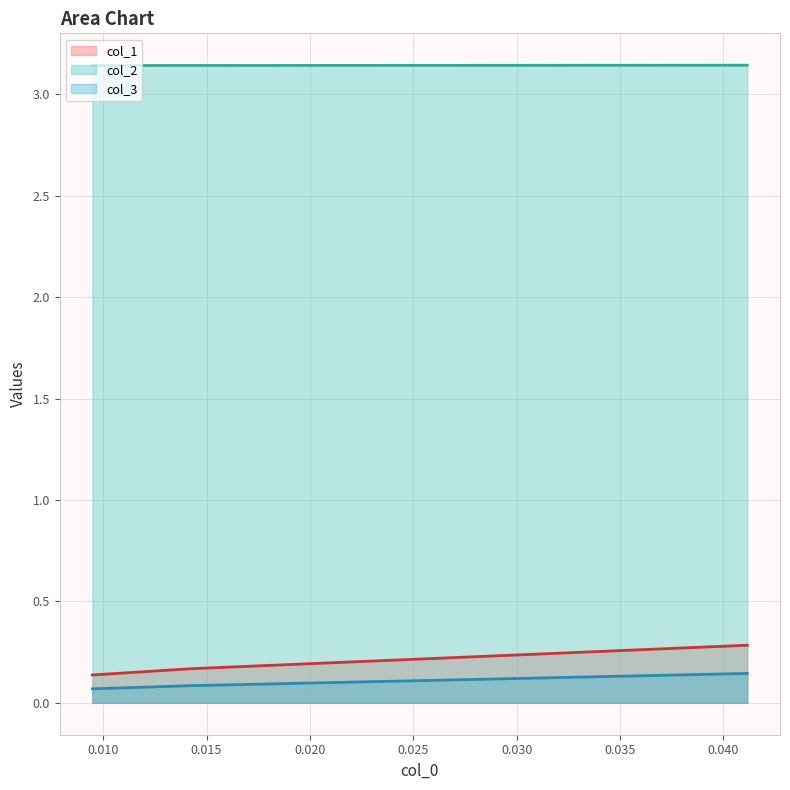

Which series has the largest total across all categories?

col_2